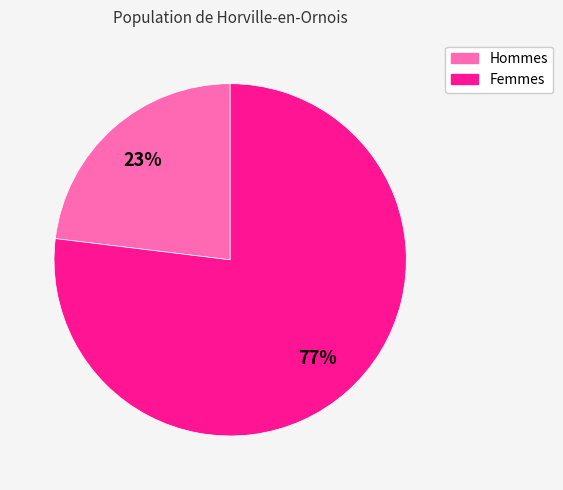

Is there a majority slice in this chart?

Yes